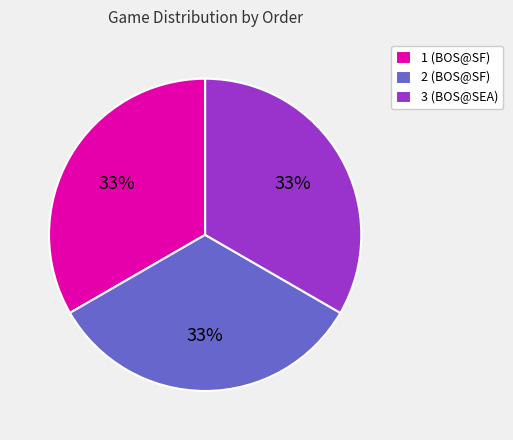

True or false: 1 accounts for 27% of the total.

False